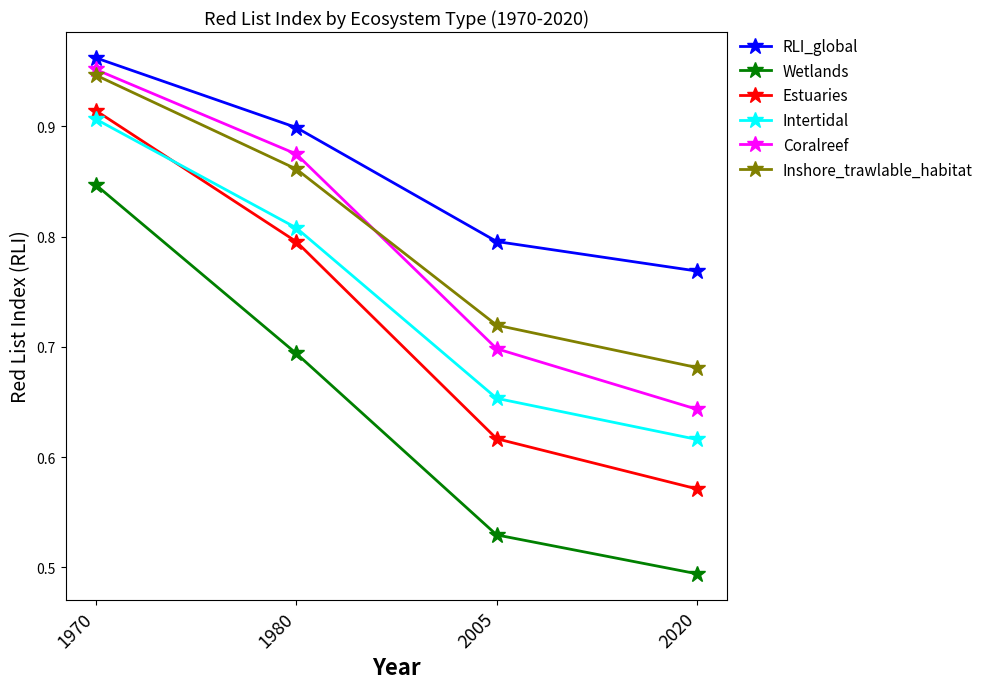

At which label does Wetlands reach its minimum?

2020